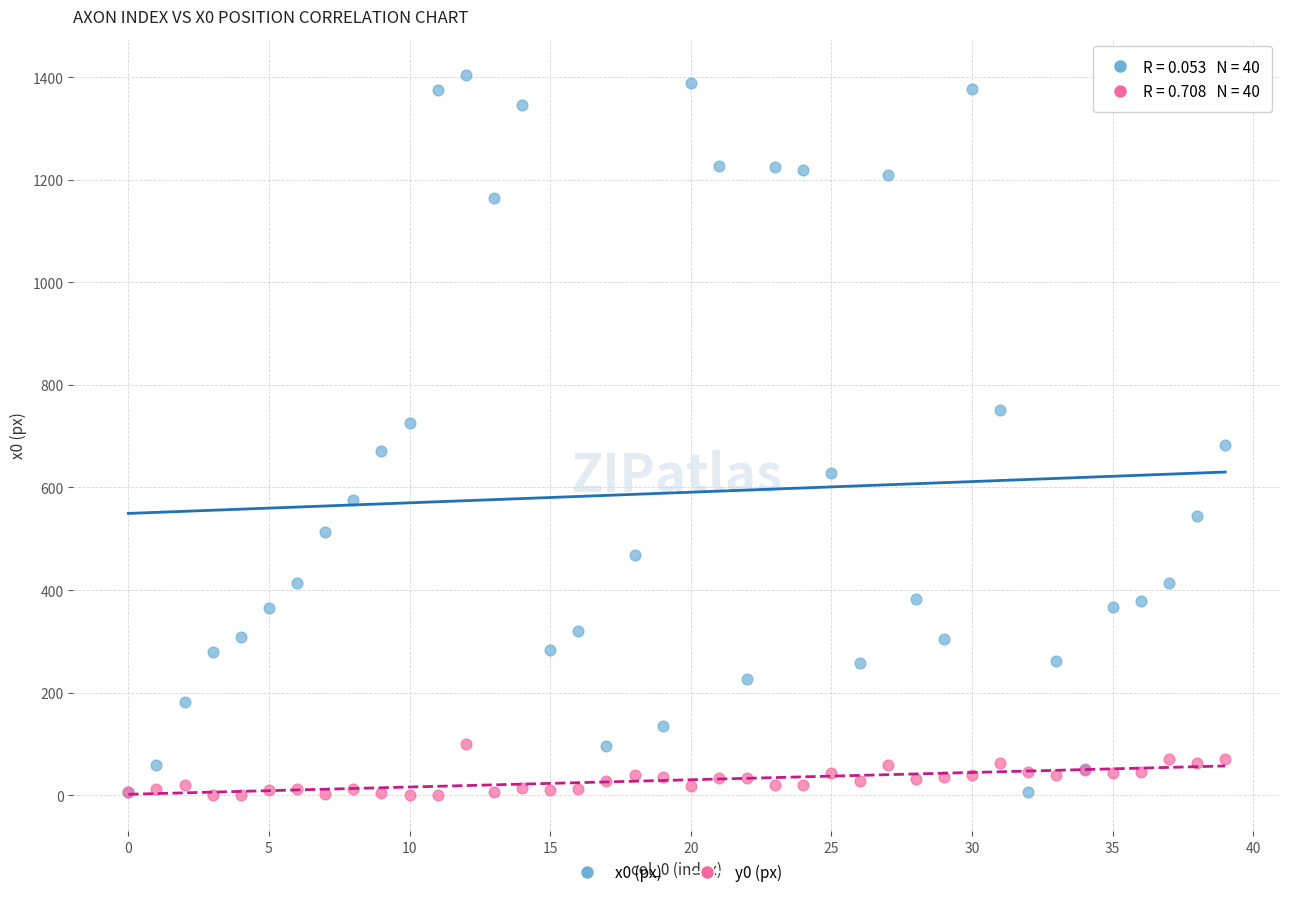

Which series contains the highest Y value?

x0 (px)